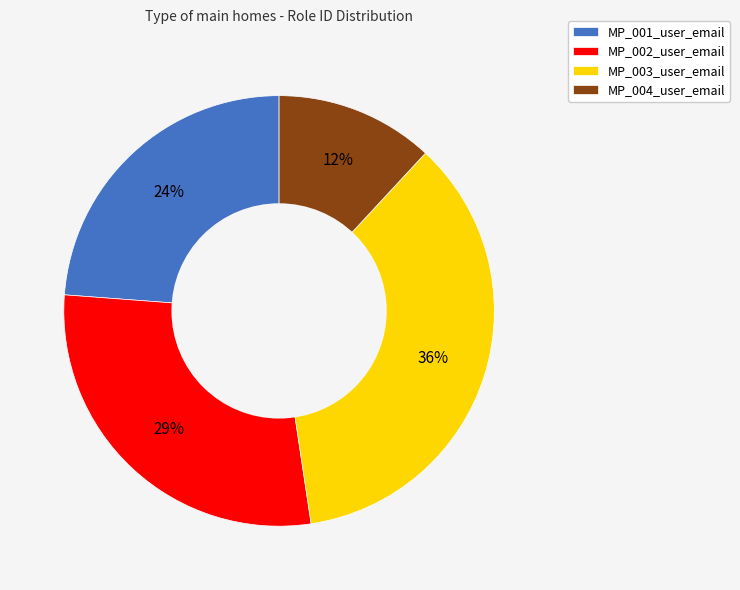

To the nearest percent, what is the combined percentage of MP_002_user_email and MP_001_user_email?

52%